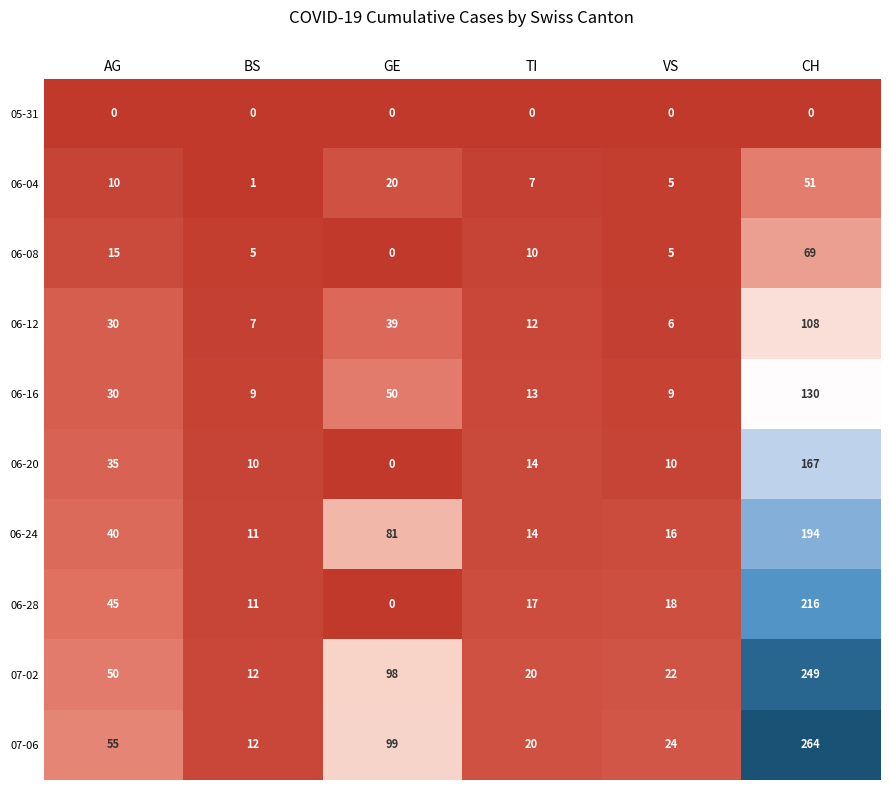

What is the approximate value of 07-06 at BS, to the nearest 5?

10